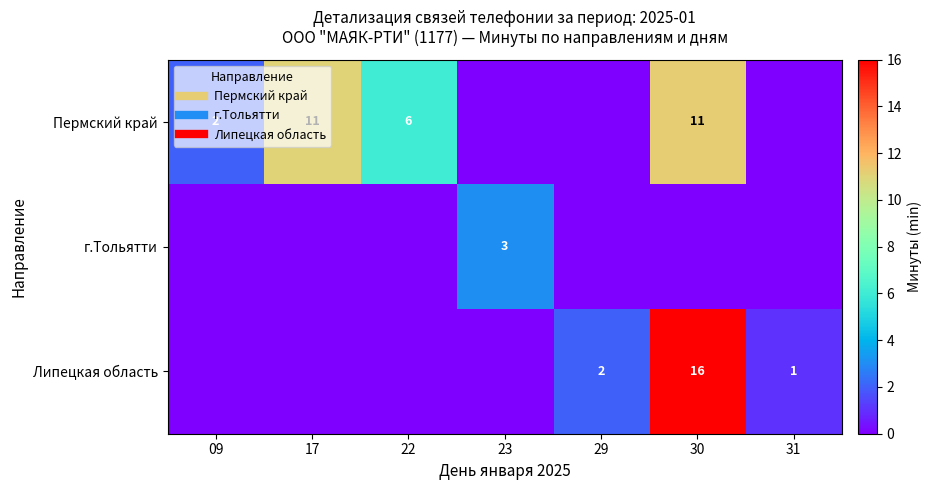

What is the difference between the Липецкая область values at 30 and 22?

16.0